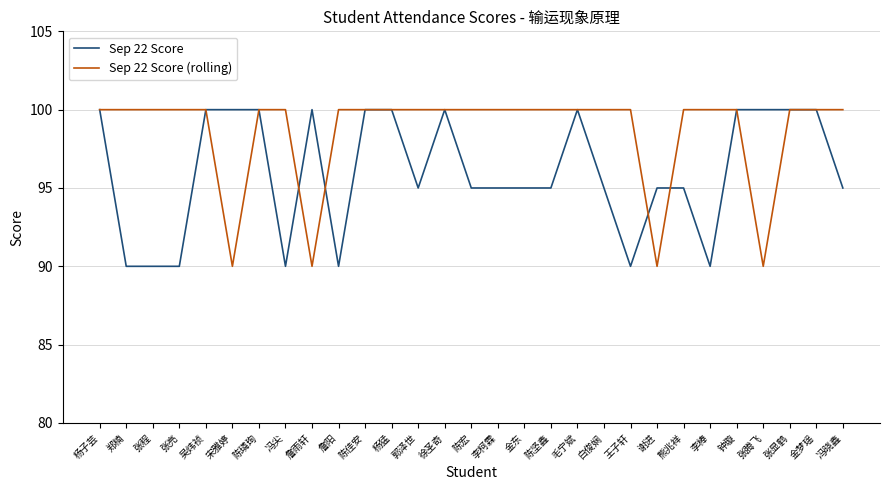

True or false: Sep 22 Score and Sep 22 Score (rolling) intersect in this chart.

True